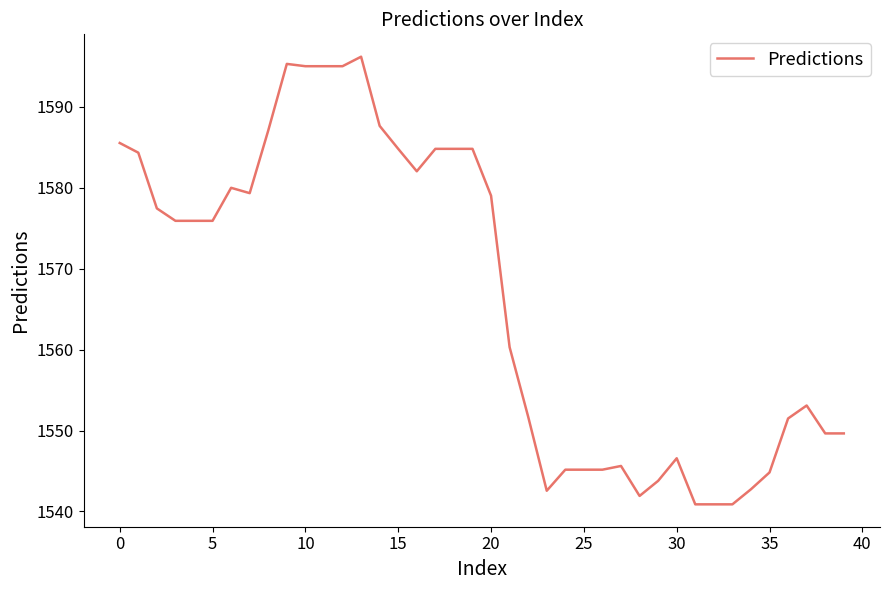

What is the greatest value displayed?

1596.2